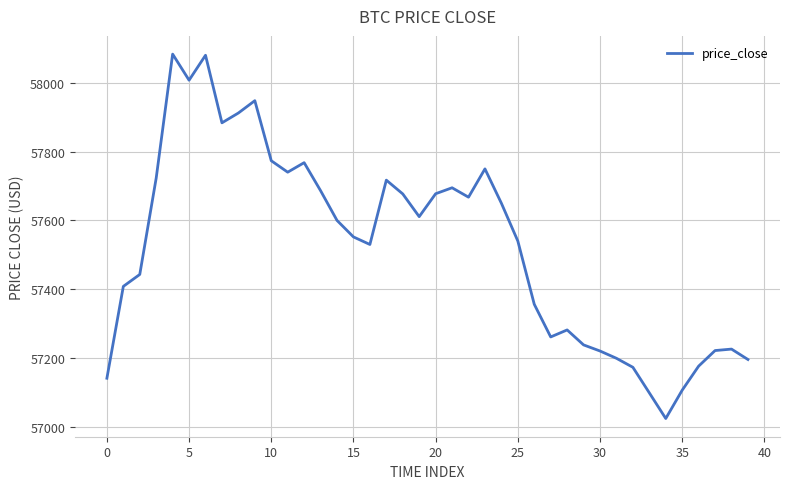

What is the smallest value displayed?

57023.6